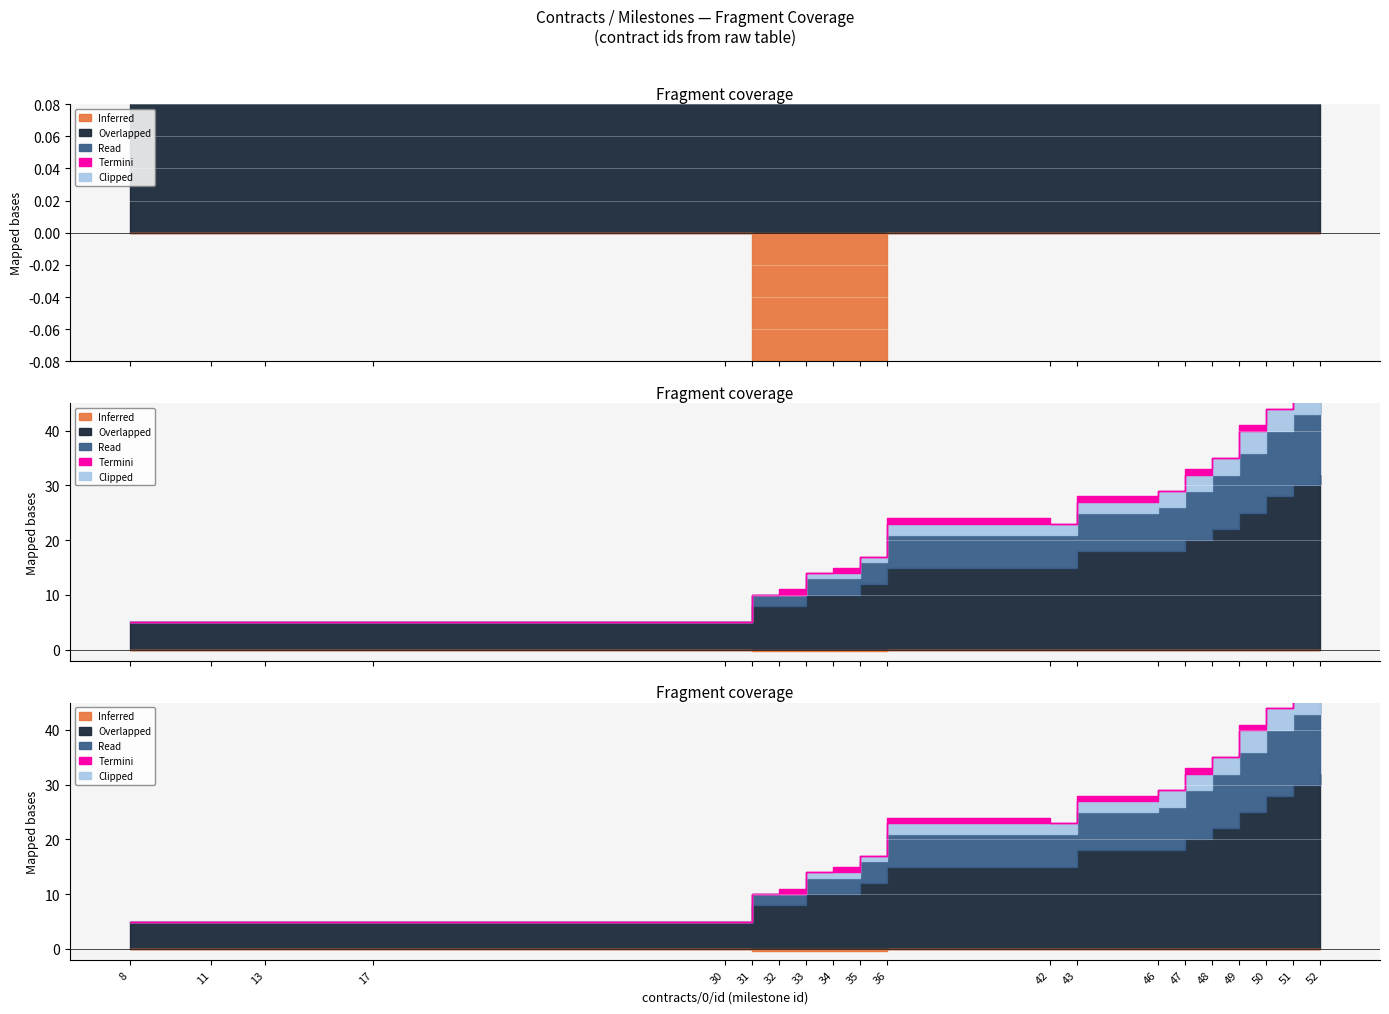

How many lines are shown in the chart?

5